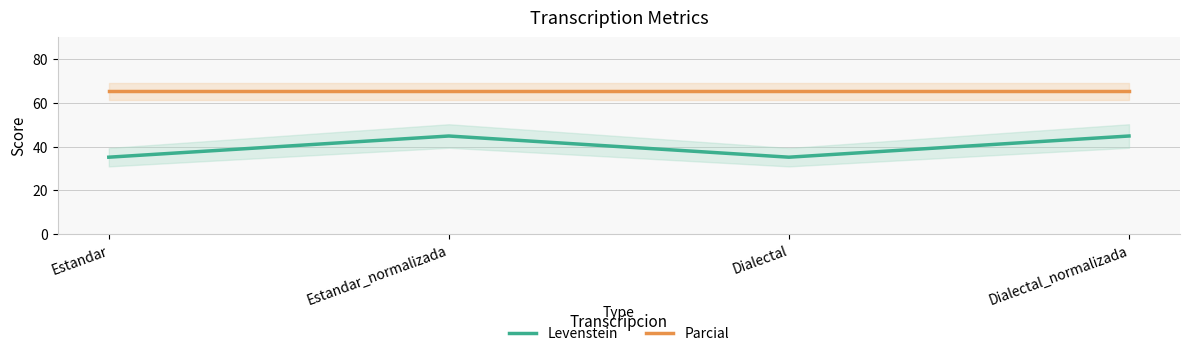

True or false: Parcial and Levenstein cross at least once.

False